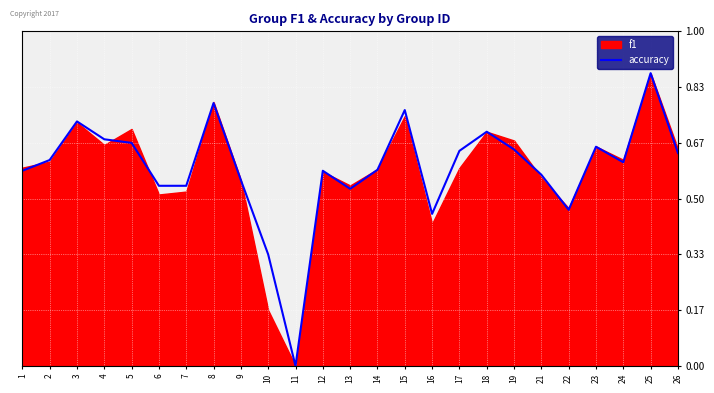

Which has a higher value, 4 or 9?

4